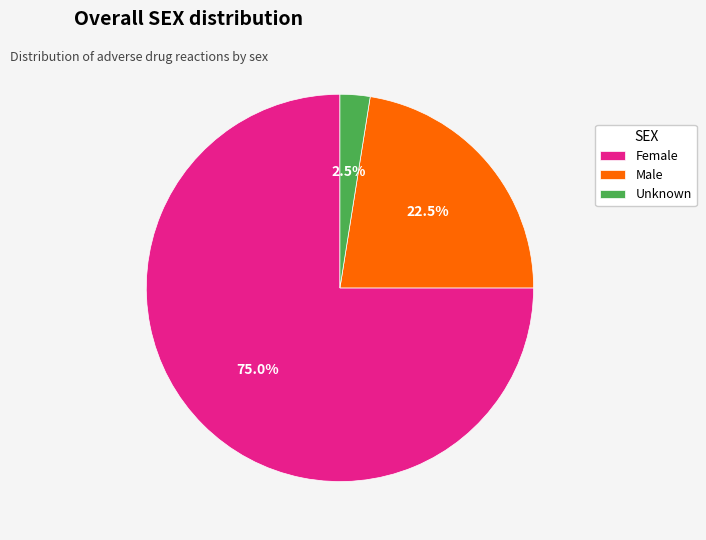

What is the largest slice in the pie chart?

Female